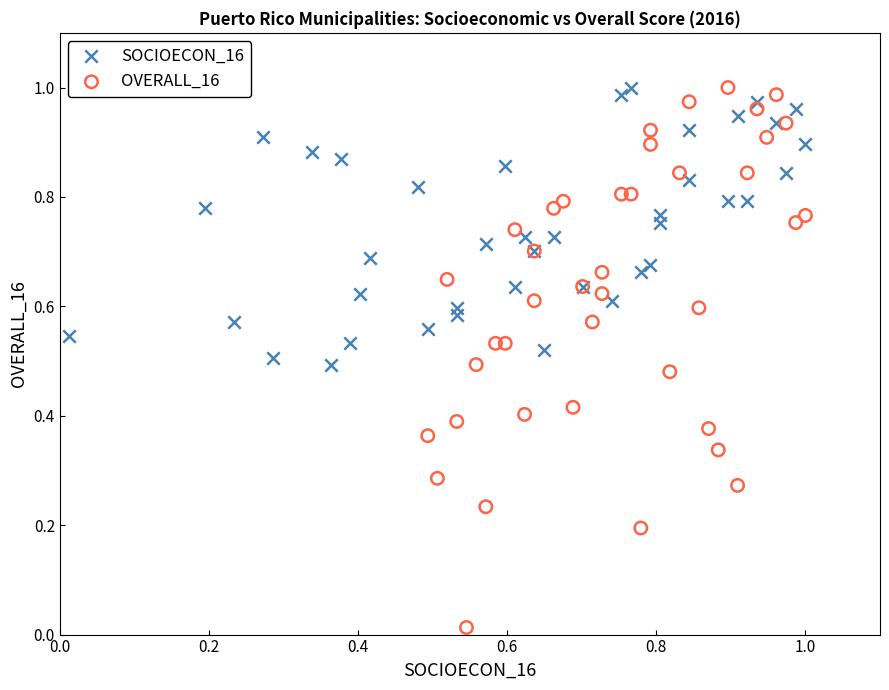

What are all the series names shown in the legend?

SOCIOECON_16, OVERALL_16